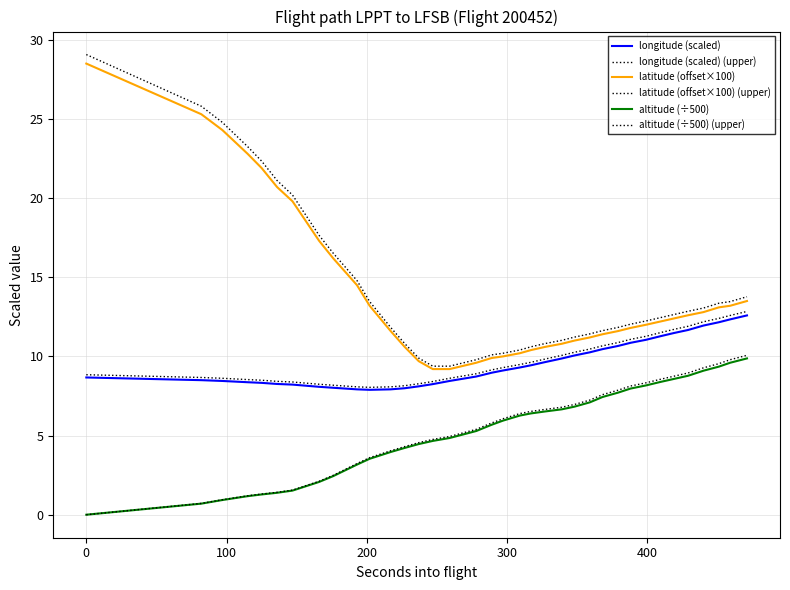

How many lines are shown in the chart?

6